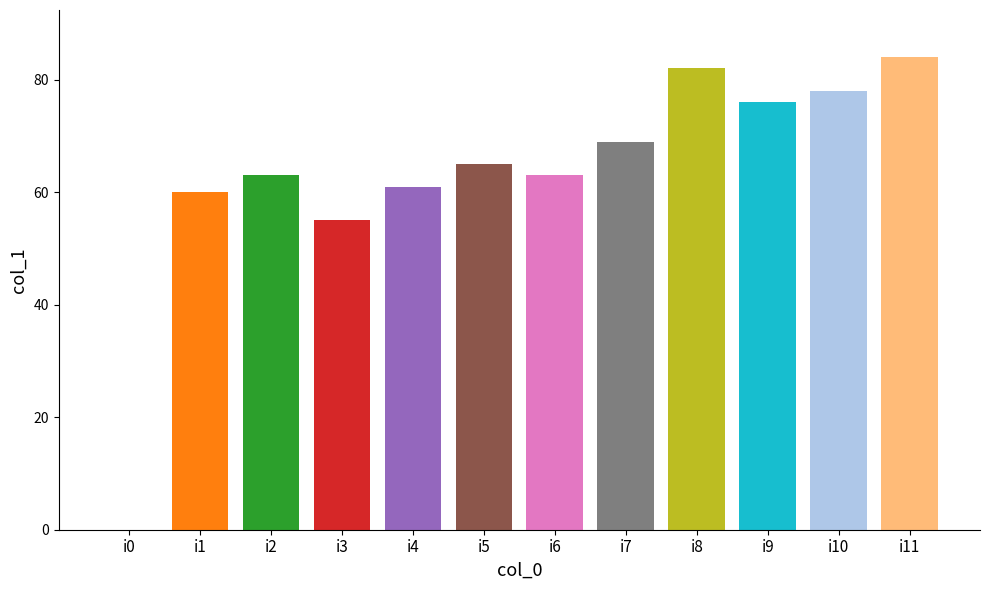

What value does the data have at i4?

61